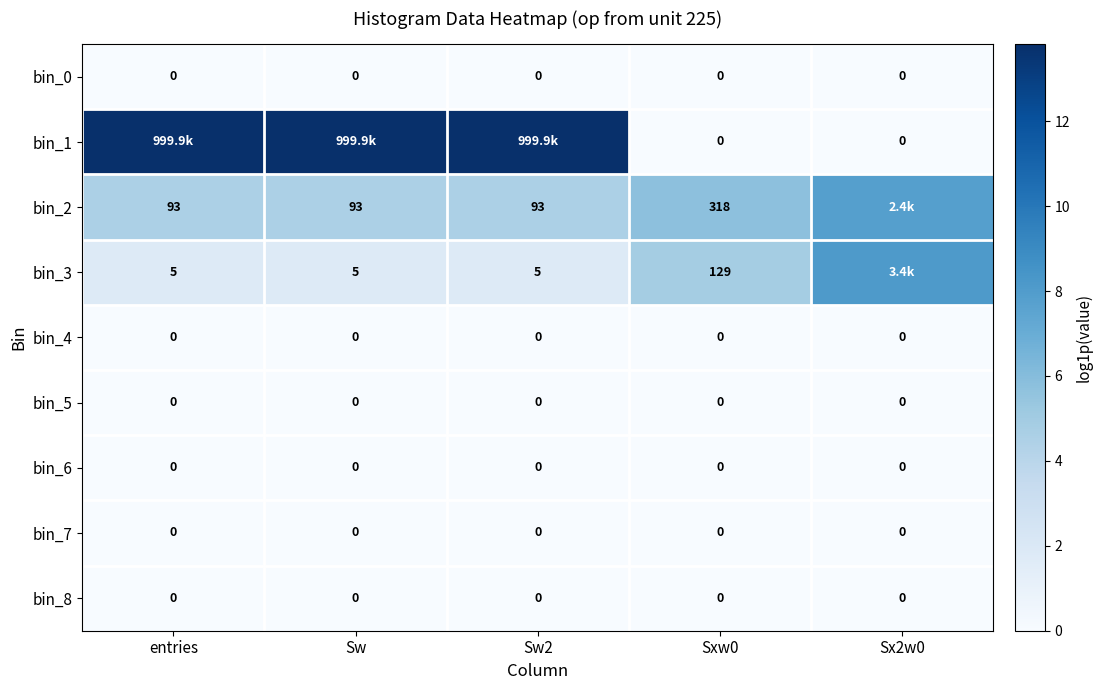

The value of bin_5 at Sxw0 is 0.0. True or false?

True